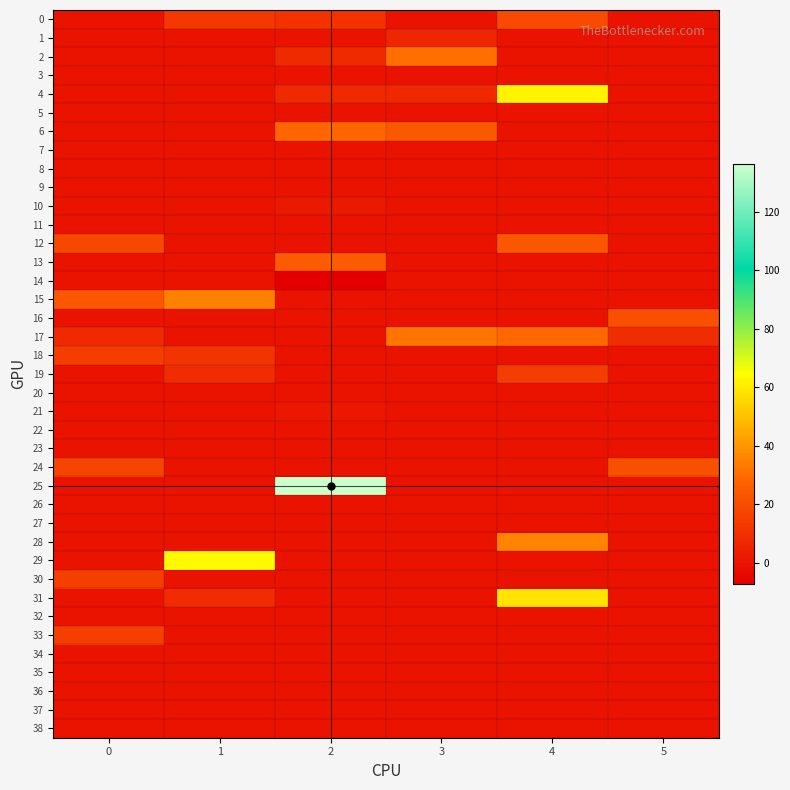

How many categories are shown in the chart?

6